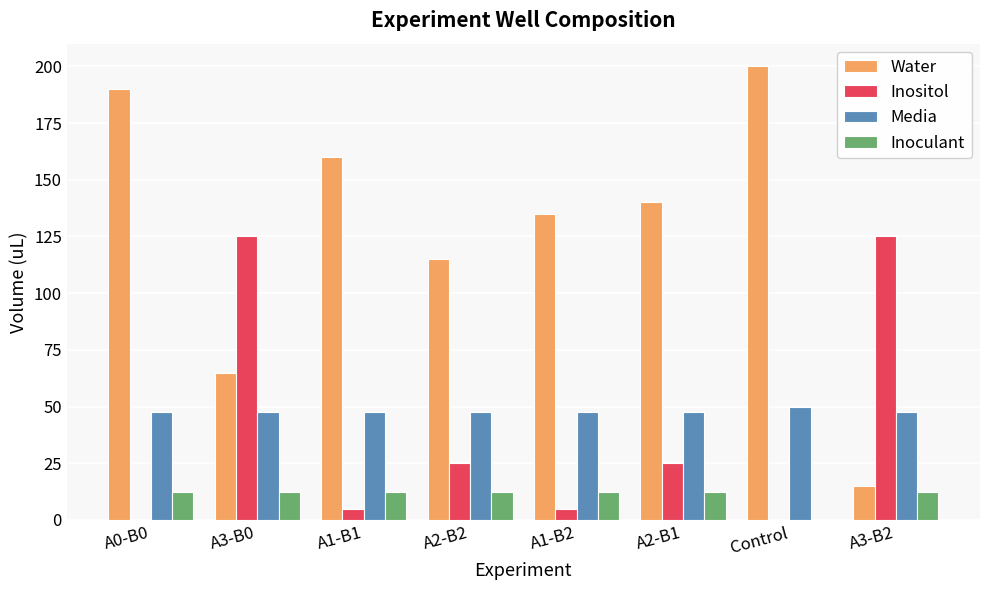

True or false: Inoculant has a value of 12.5 at A3-B0.

True